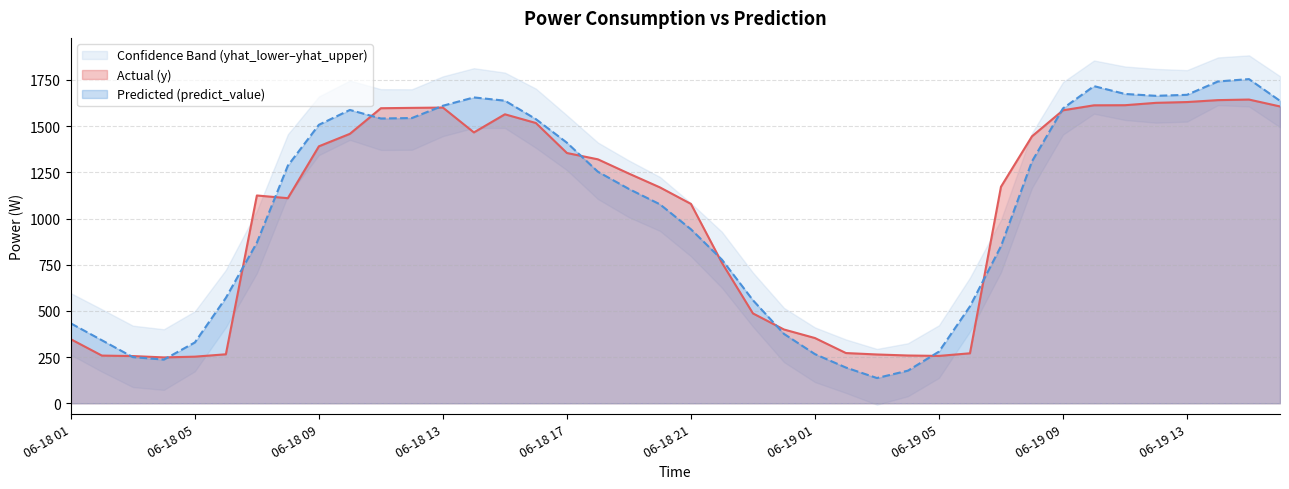

Which series has the largest total across all categories?

predict_value